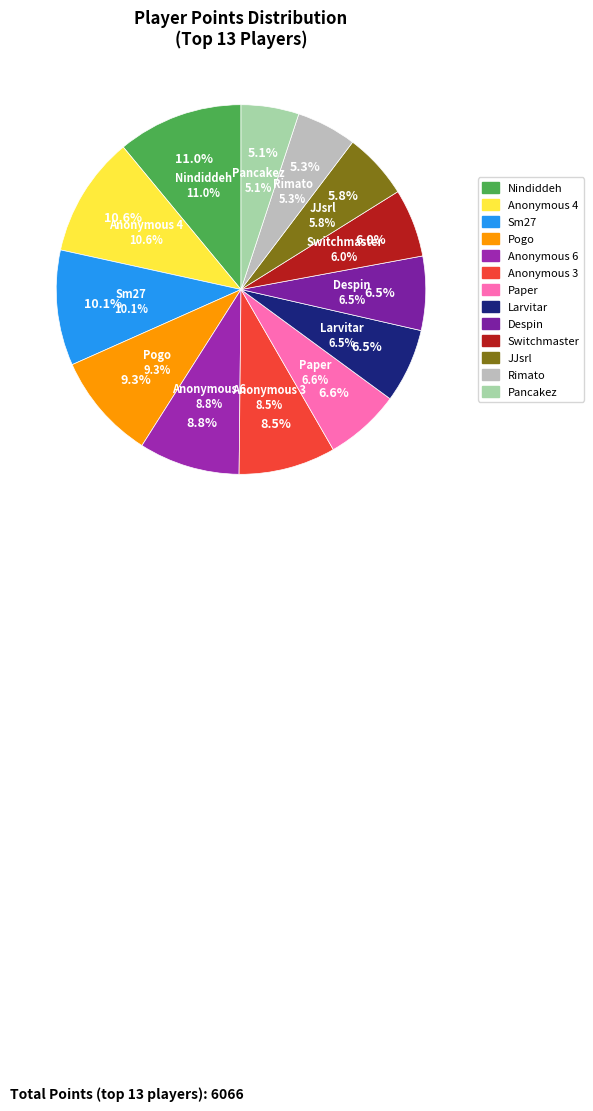

To the nearest percent, what is the combined percentage of Nindiddeh and Anonymous 4?

22%